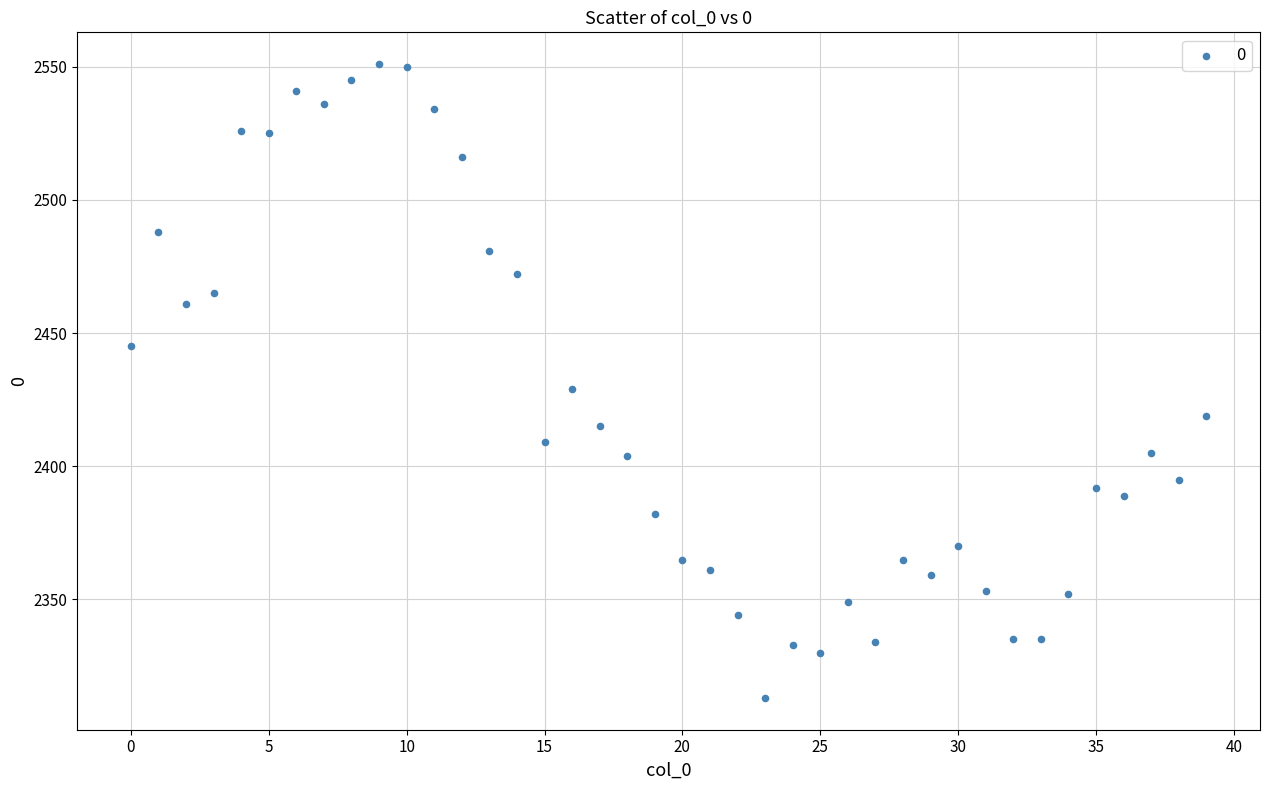

What Y value in the scatter plot is closest to 2432?

2429